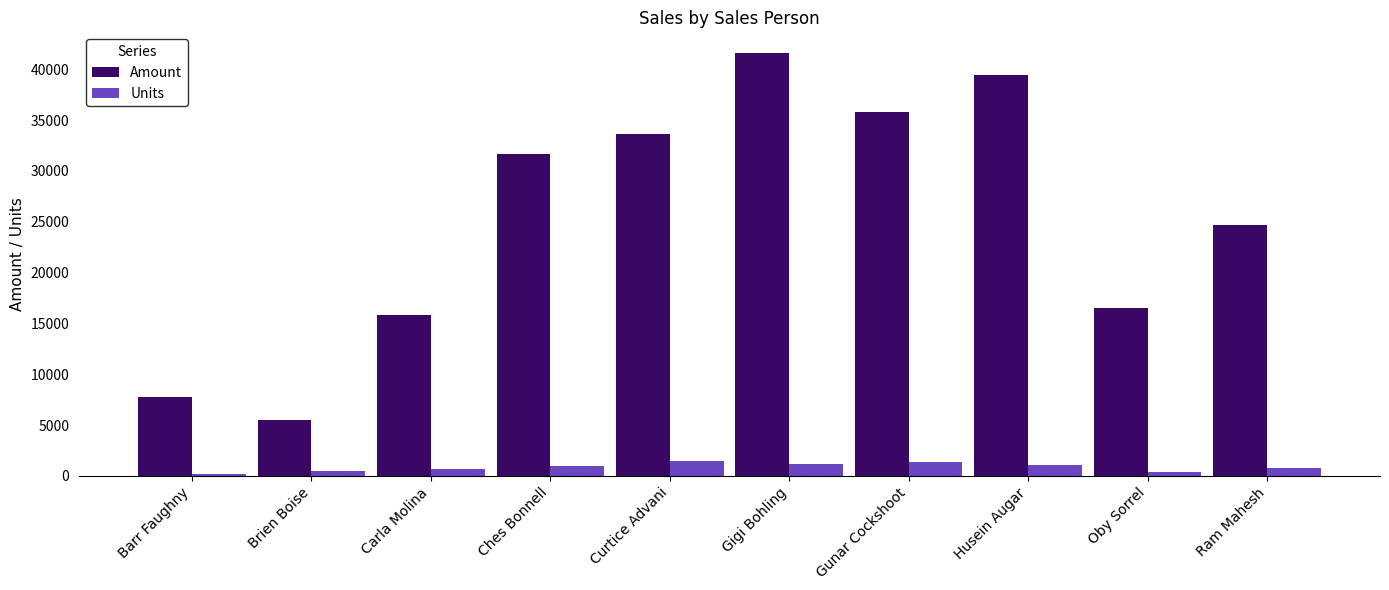

Which series has the widest spread of values?

Amount